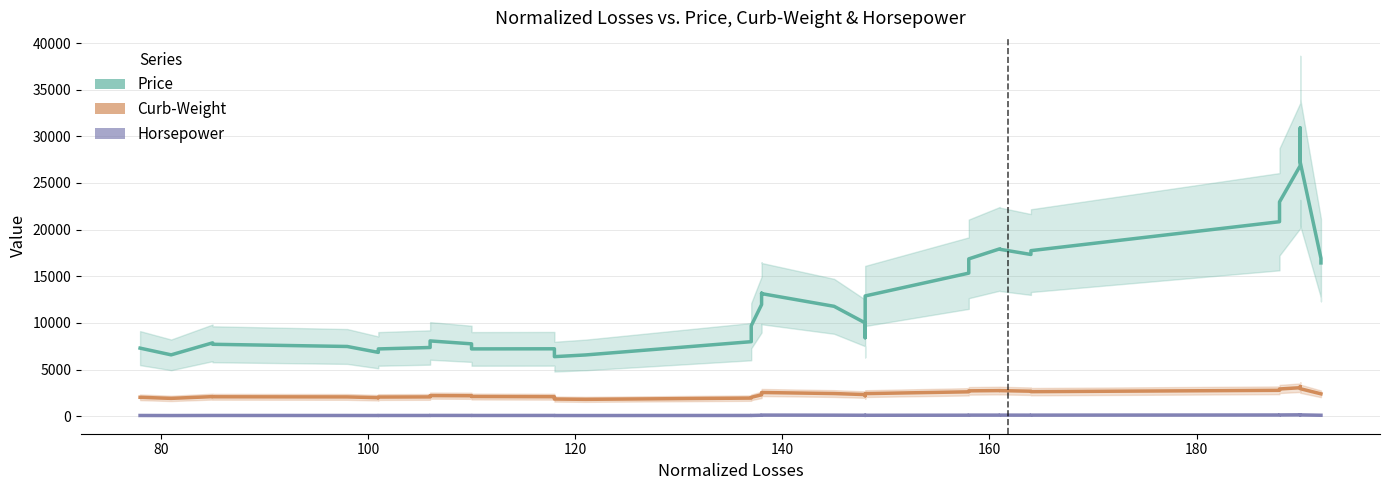

What is the average value of the price series?

12974.2